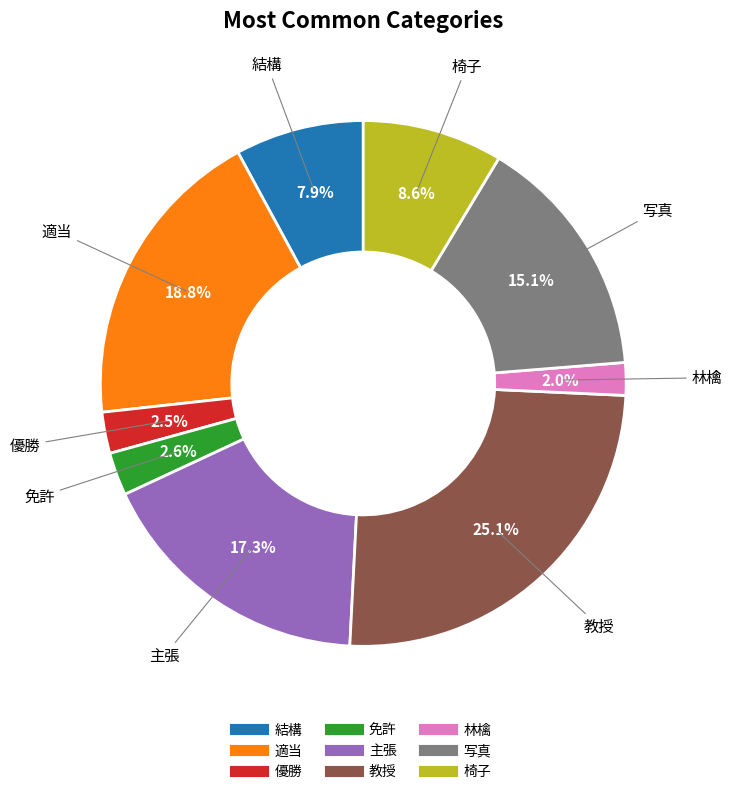

The 結構 slice represents 1% of the pie. True or false?

False